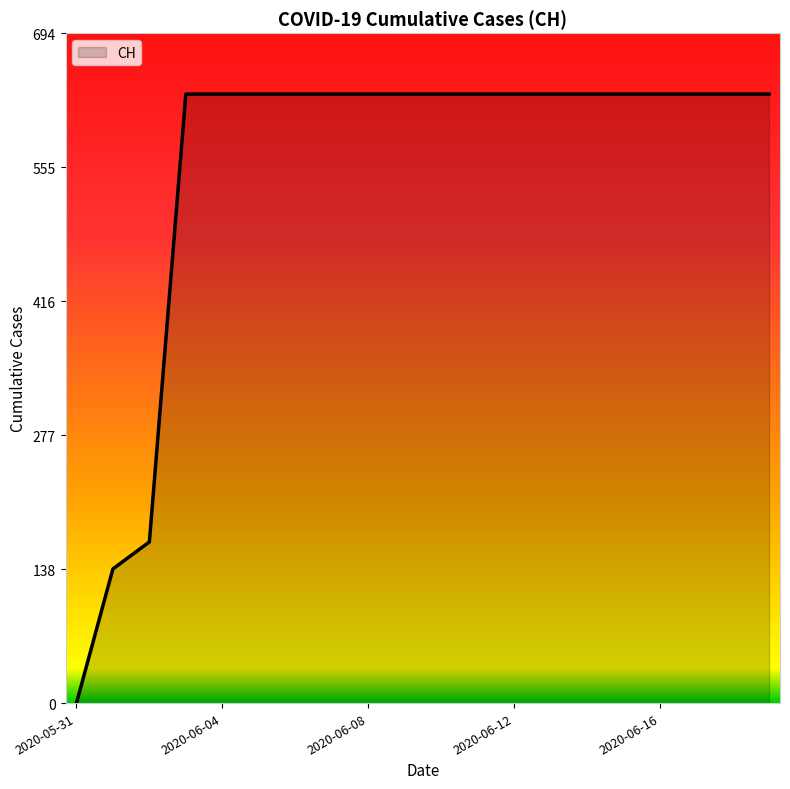

What is the greatest value displayed?

631